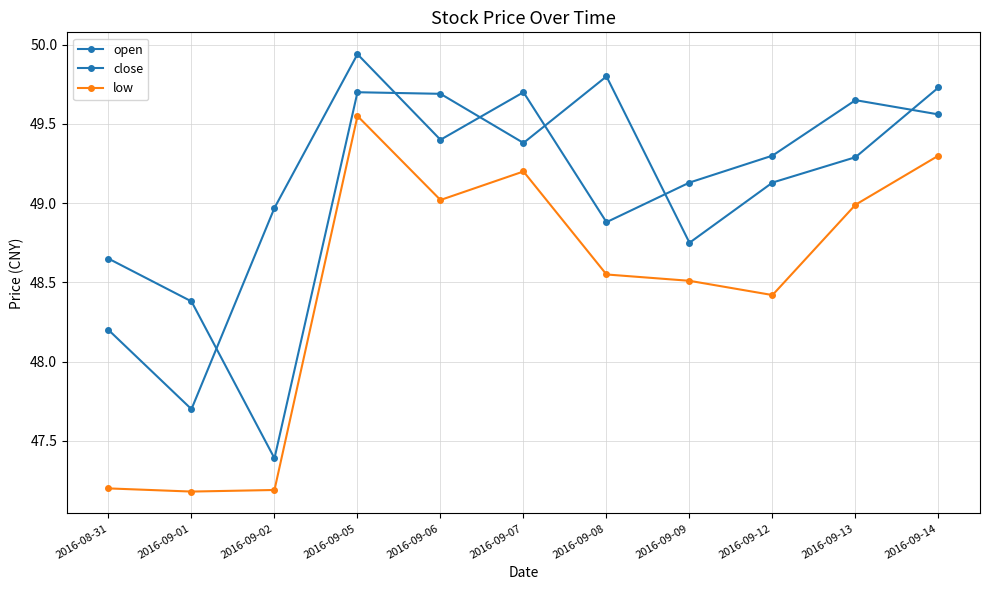

At 2016-09-12, list the series in order from largest to smallest.

open, close, low